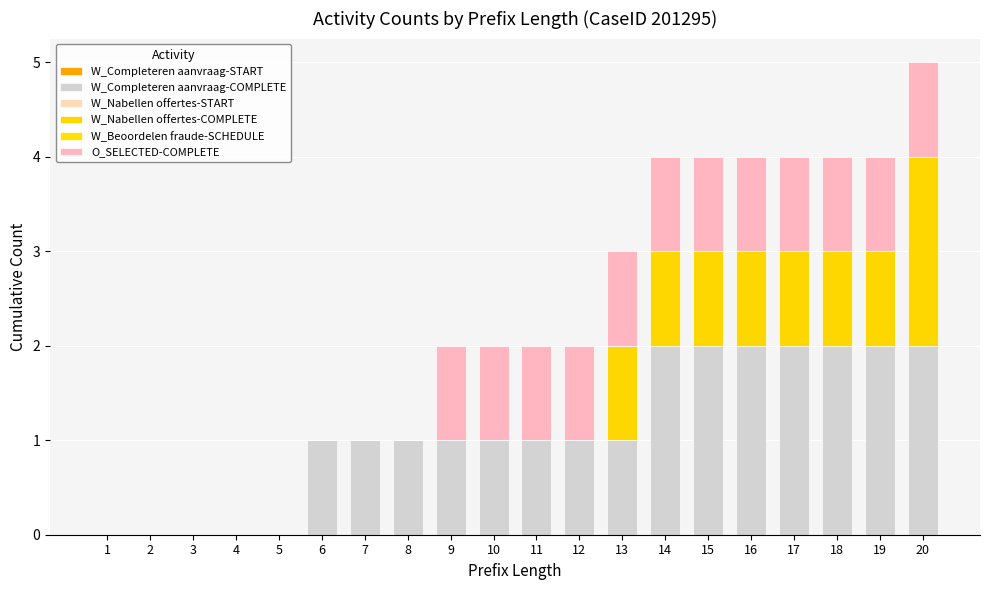

How many data points does each series have?

20